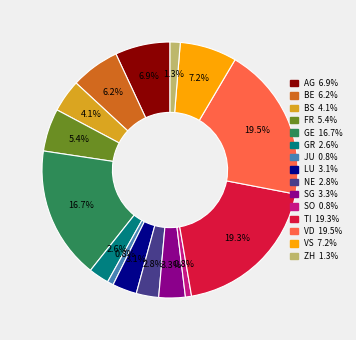

Does GE account for over 50% of the chart?

No